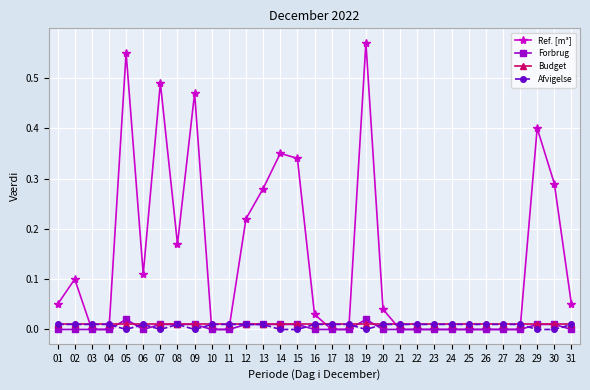

True or false: Ref. [m³] has more than 2 interior local peaks.

True